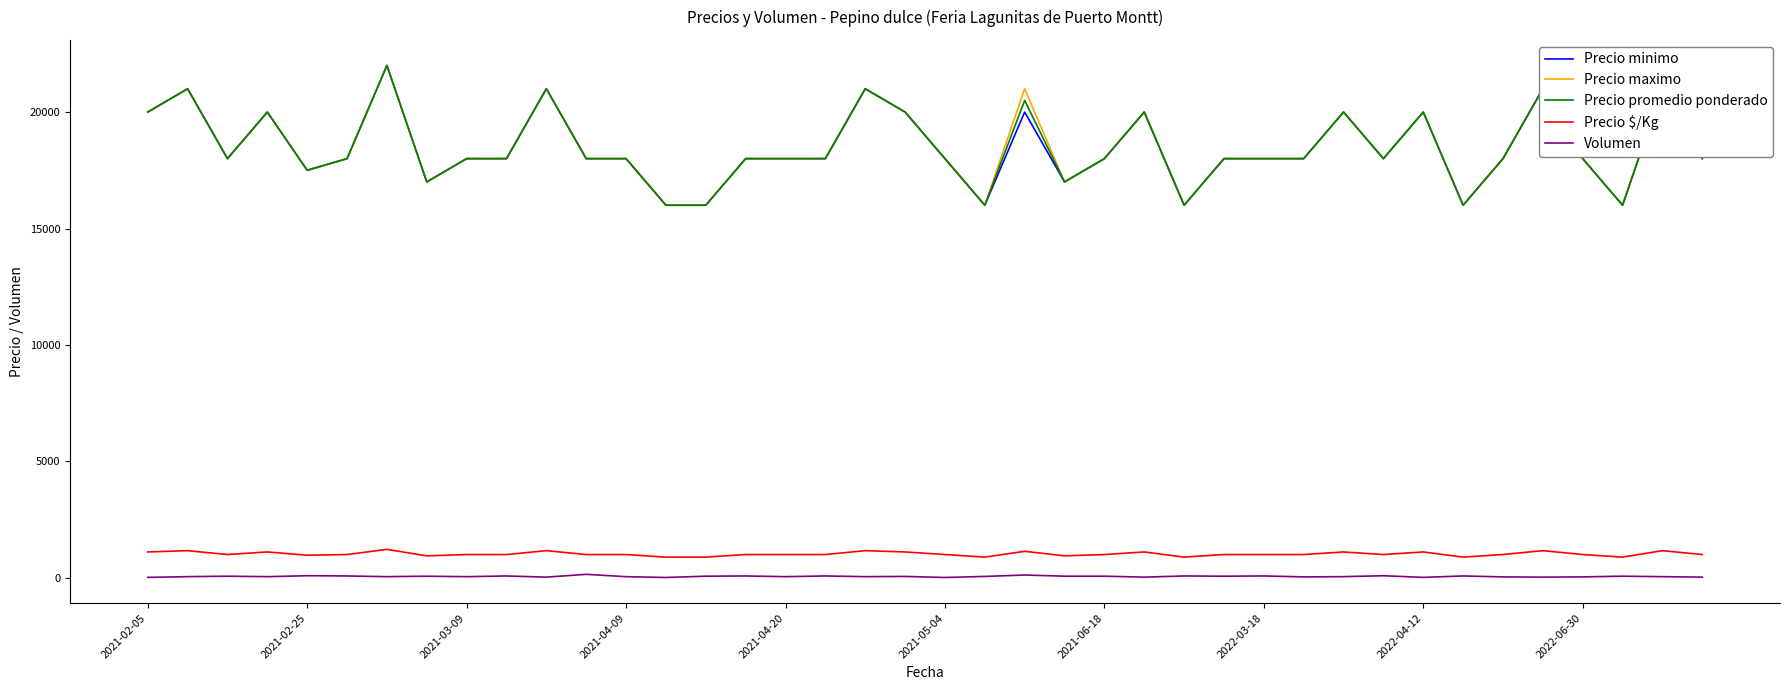

What is the minimum value for Precio promedio ponderado?

16000